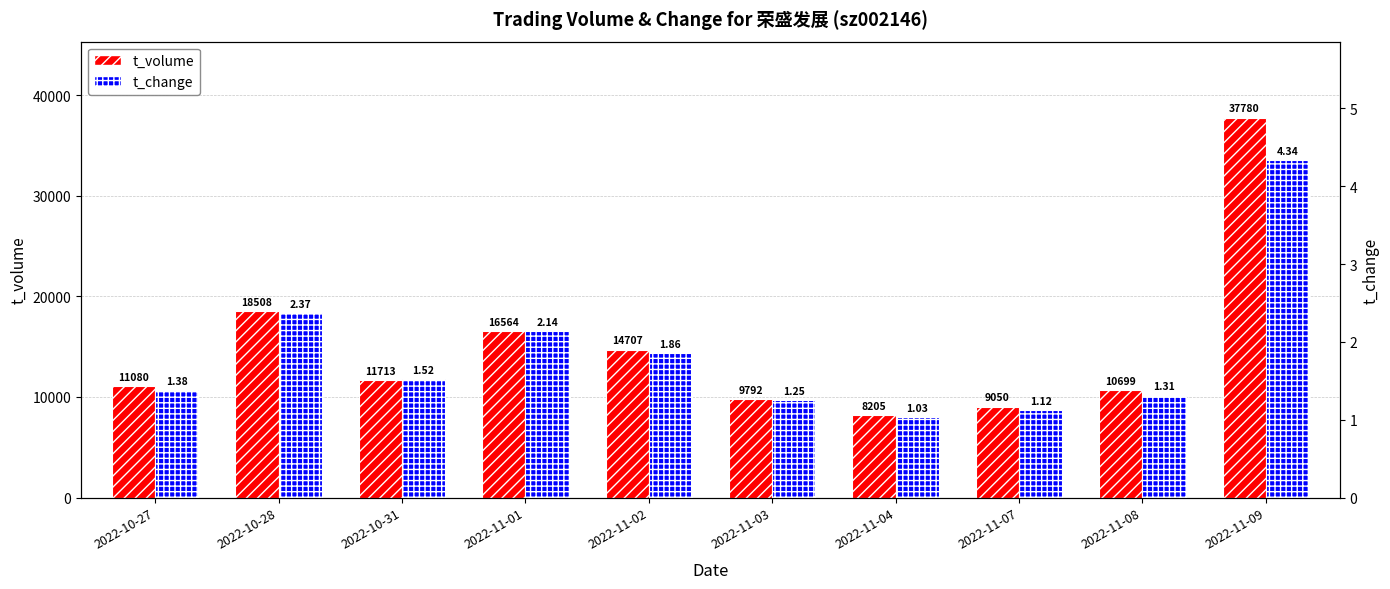

What is the highest value of the t_volume series?

37780.0